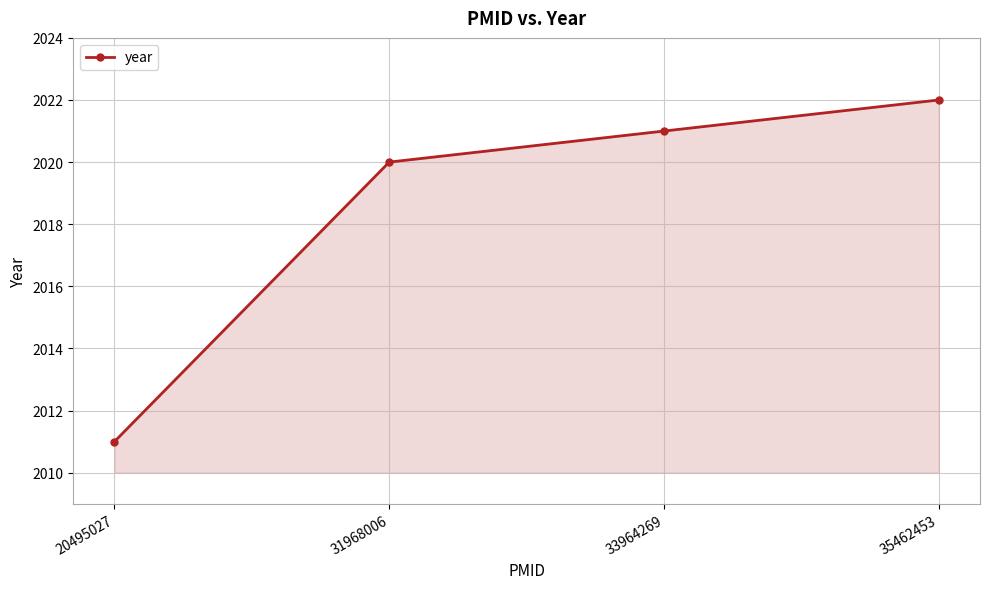

List the labels in order of value, largest first.

35462453, 33964269, 31968006, 20495027